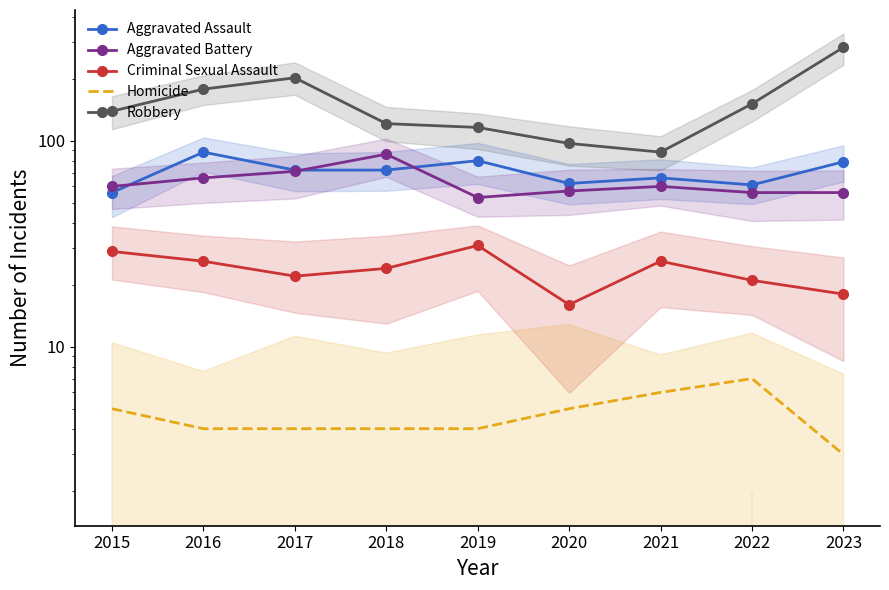

True or false: Criminal Sexual Assault and Robbery cross at least once.

False